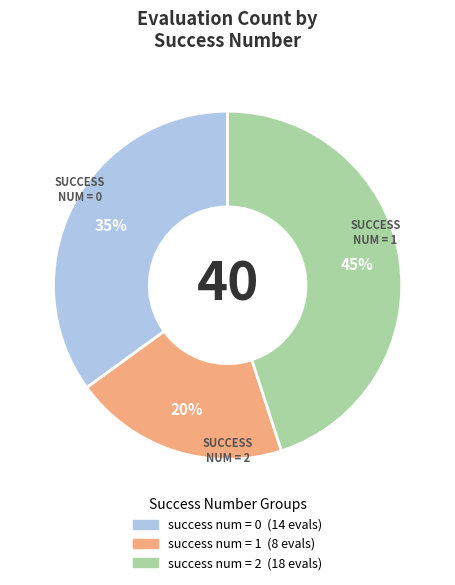

Is there a majority slice in this chart?

No